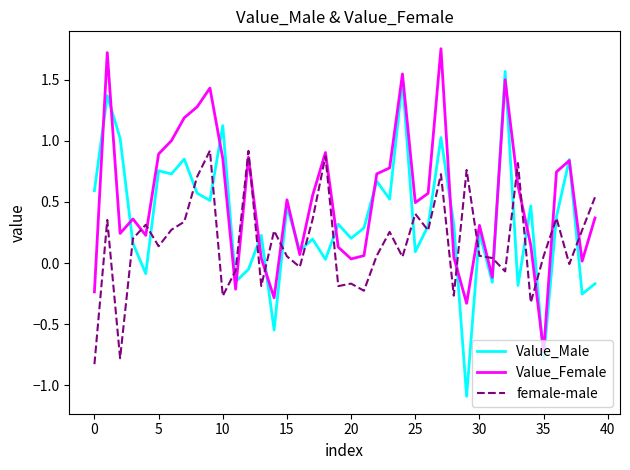

What is the lowest value of the Value_Female series?

-0.7